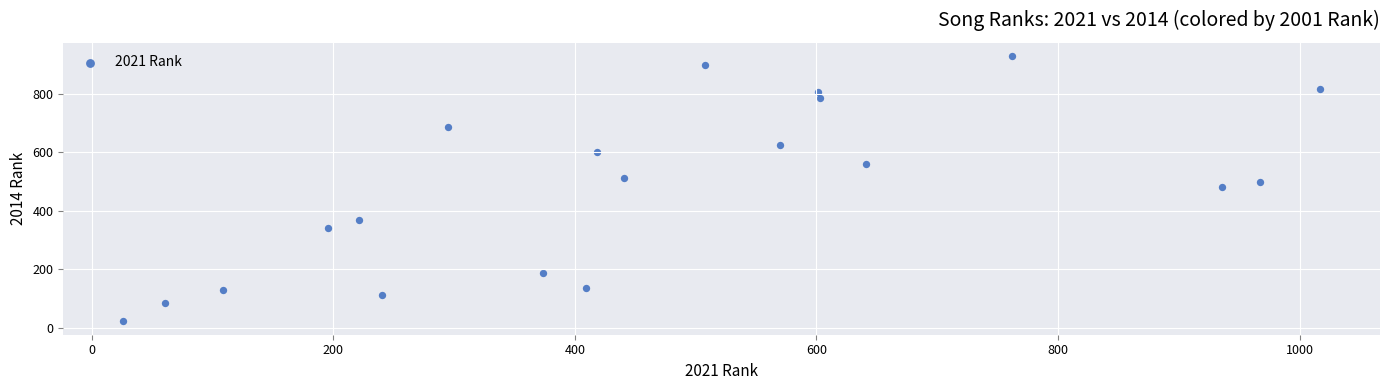

What is the range of X values (max minus min)?

991